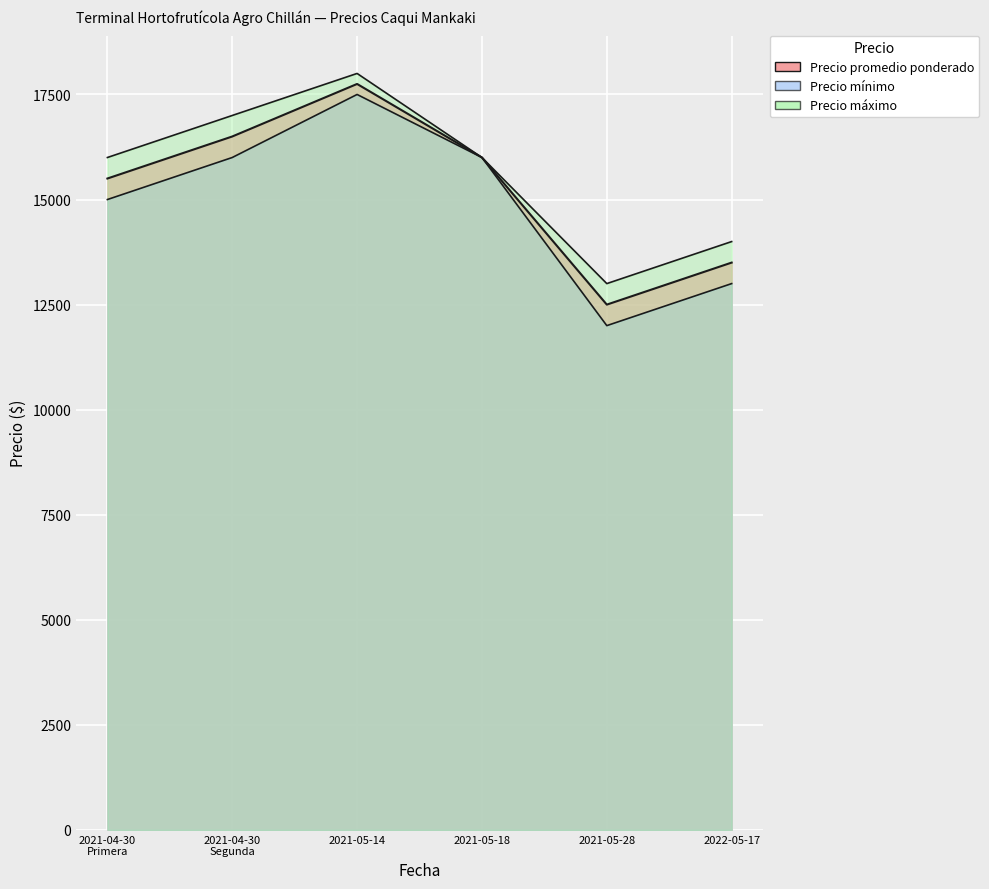

The Precio maximo series shows 28663 at 2021-04-30
Segunda. True or false?

False